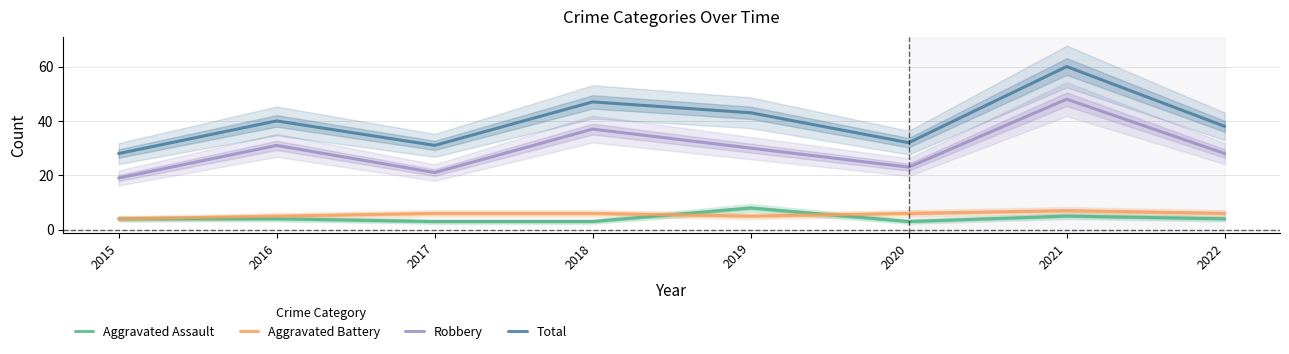

Which series has the largest total across all categories?

Total